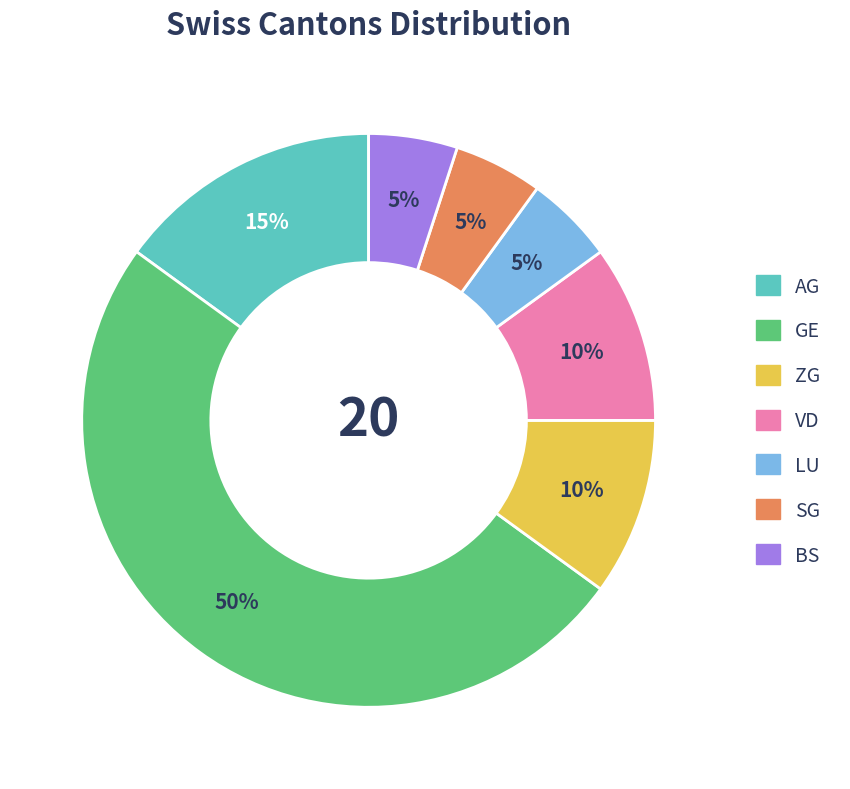

To the nearest percent, what is the average slice percentage?

14%